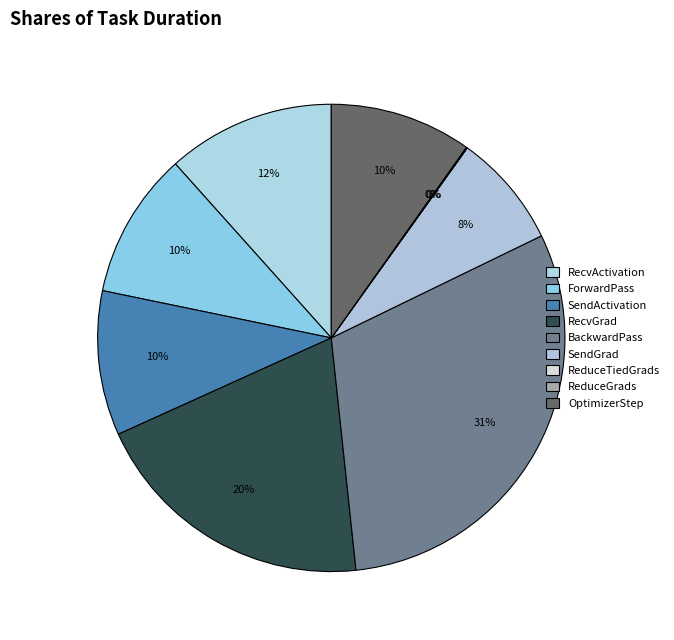

Between SendActivation and OptimizerStep, which is larger?

SendActivation